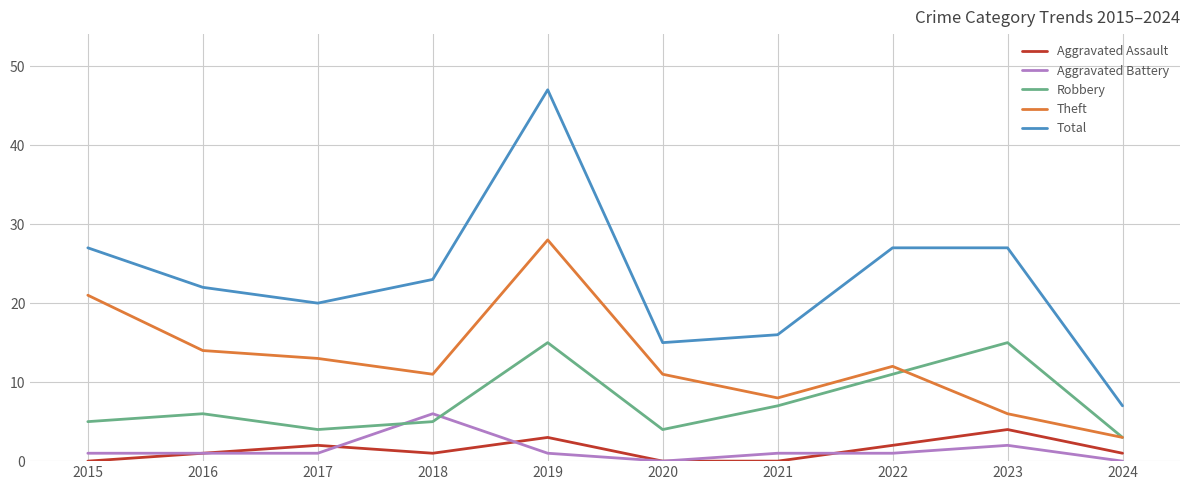

What is the spread (max minus min) of values at 2022?

26